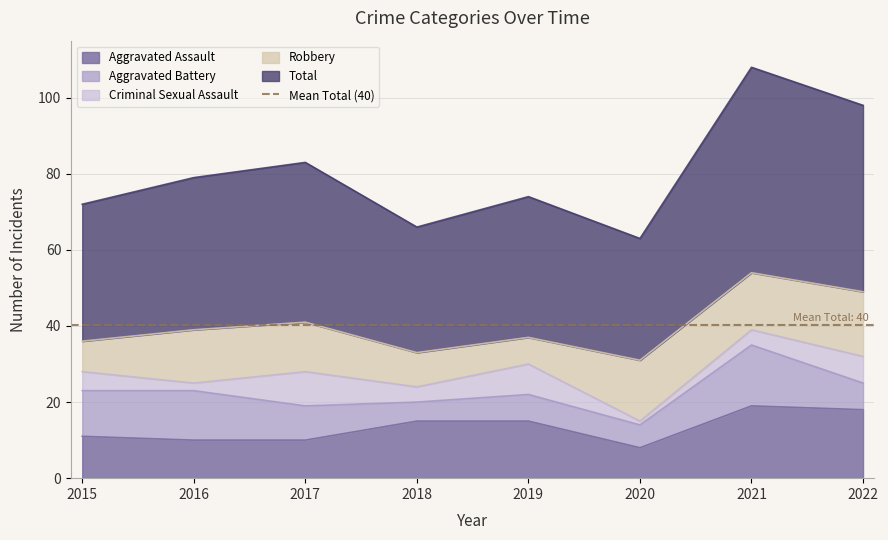

What is the total value across all series at 2022?

98